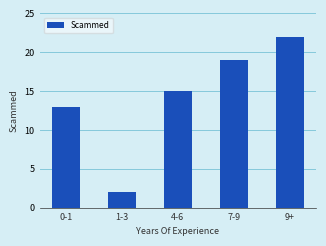

Reading left to right, transcribe all the data shown in this chart.

0-1=13	1-3=2	4-6=15	7-9=19	9+=22